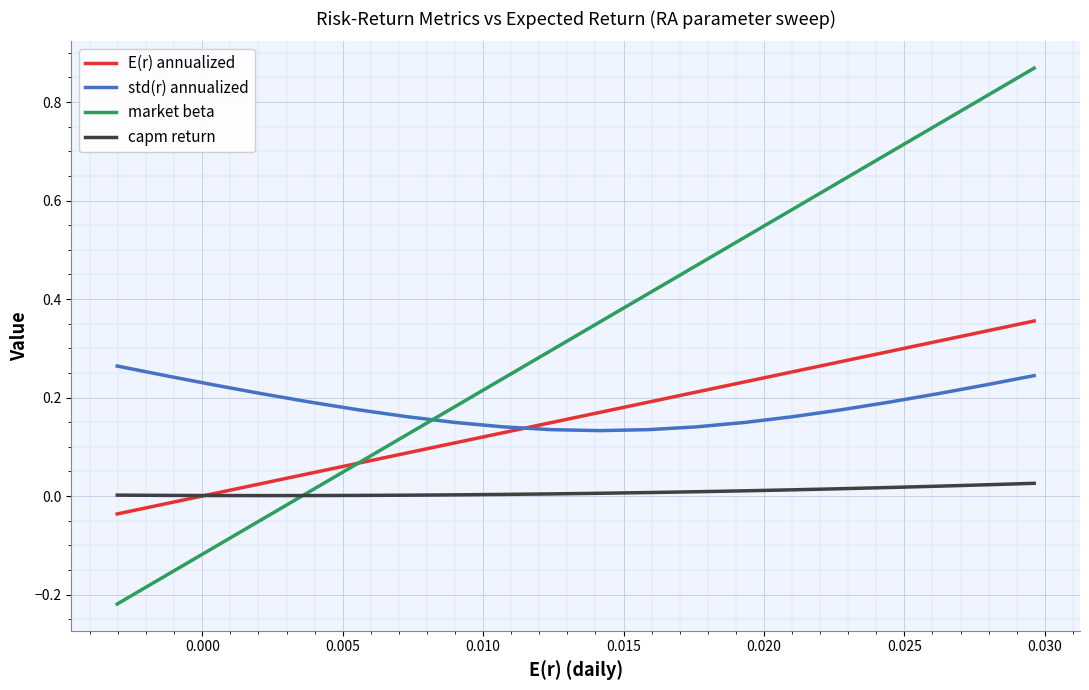

Rank the series by their maximum value, from lowest to highest.

capm return, std(r) annualized, E(r) annualized, market beta